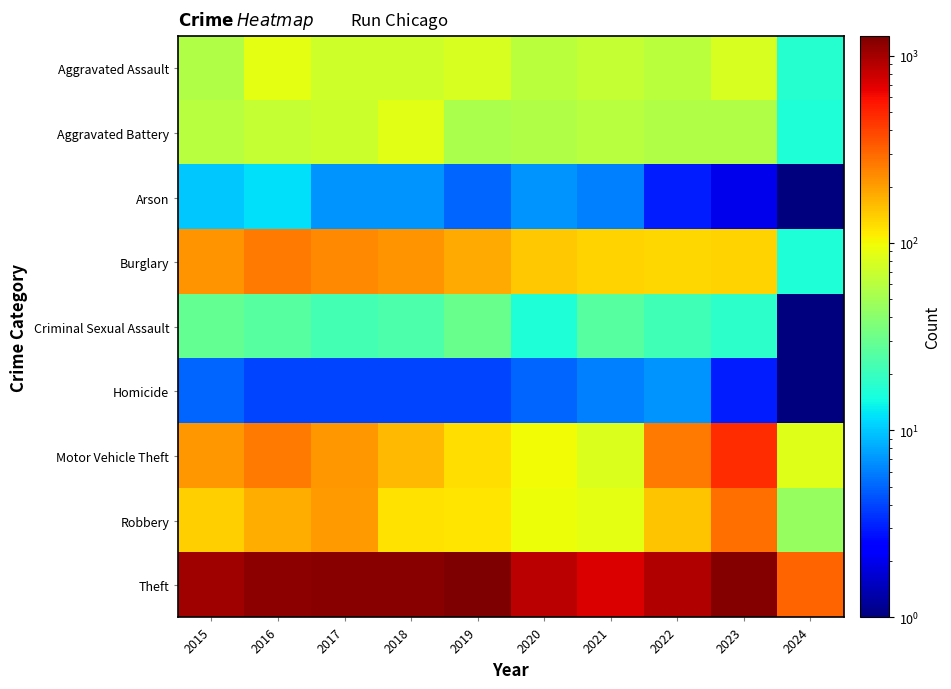

Reading left to right, transcribe all the data shown in this chart.

Aggravated Assault: 2015=56	2016=88	2017=72	2018=72	2019=80	2020=62	2021=66	2022=61	2023=79	2024=17
Aggravated Battery: 2015=60	2016=66	2017=71	2018=86	2019=53	2020=57	2021=60	2022=56	2023=56	2024=16
Arson: 2015=10	2016=12	2017=7	2018=7	2019=5	2020=7	2021=6	2022=3	2023=2	2024=1
Burglary: 2015=216	2016=266	2017=237	2018=218	2019=182	2020=146	2021=133	2022=130	2023=134	2024=16
Criminal Sexual Assault: 2015=29	2016=26	2017=22	2018=24	2019=31	2020=16	2021=26	2022=21	2023=18	2024=1
Homicide: 2015=5	2016=4	2017=4	2018=4	2019=4	2020=5	2021=6	2022=7	2023=3	2024=1
Motor Vehicle Theft: 2015=212	2016=259	2017=208	2018=163	2019=123	2020=99	2021=82	2022=259	2023=472	2024=84
Robbery: 2015=139	2016=178	2017=202	2018=121	2019=116	2020=97	2021=88	2022=151	2023=284	2024=45
Theft: 2015=1041	2016=1151	2017=1188	2018=1170	2019=1272	2020=884	2021=716	2022=920	2023=1203	2024=309